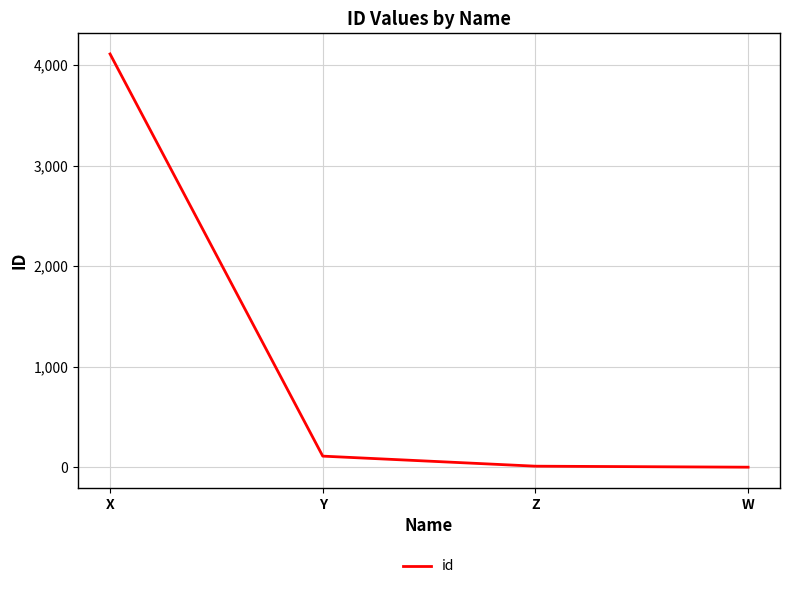

The chart shows a value of 111 at Y. True or false?

True